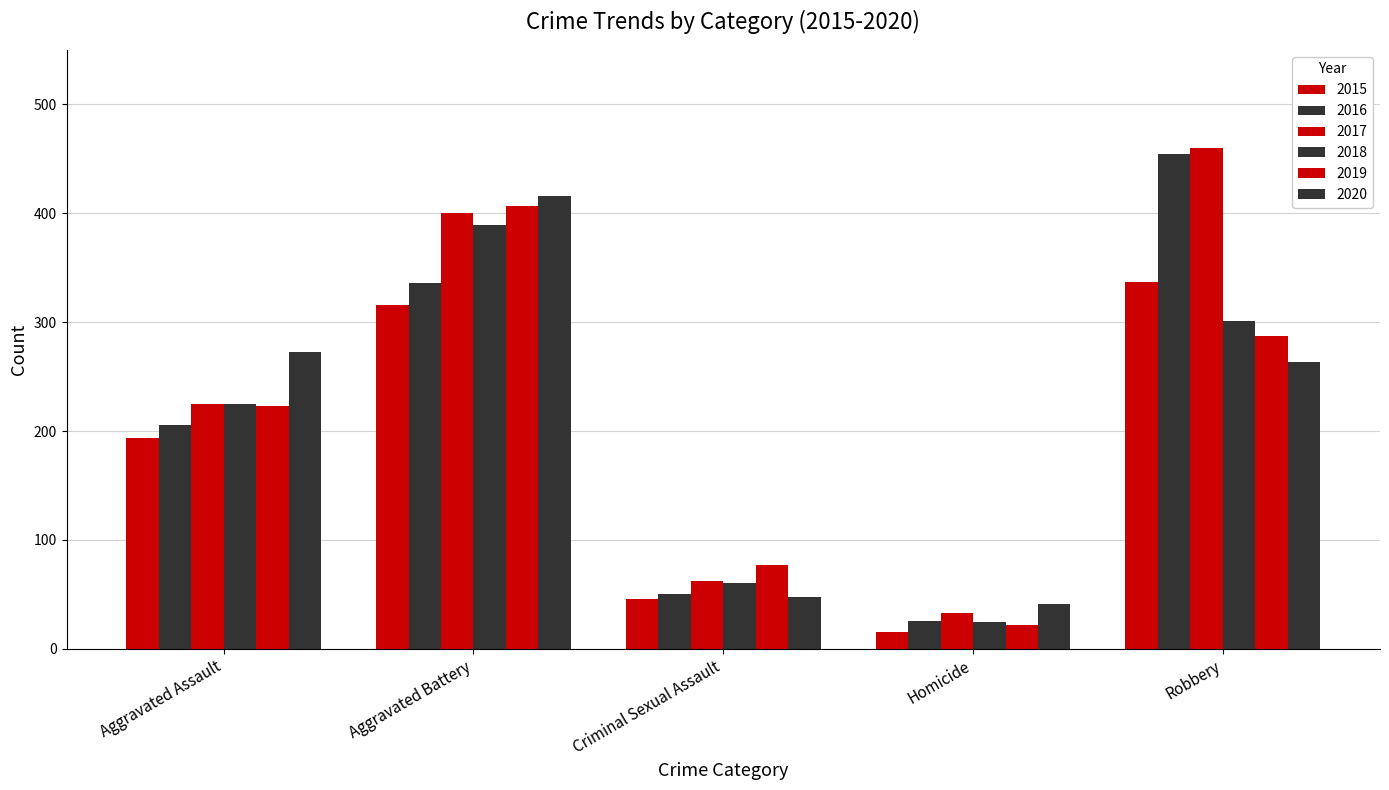

Which series has the widest spread of values?

2016